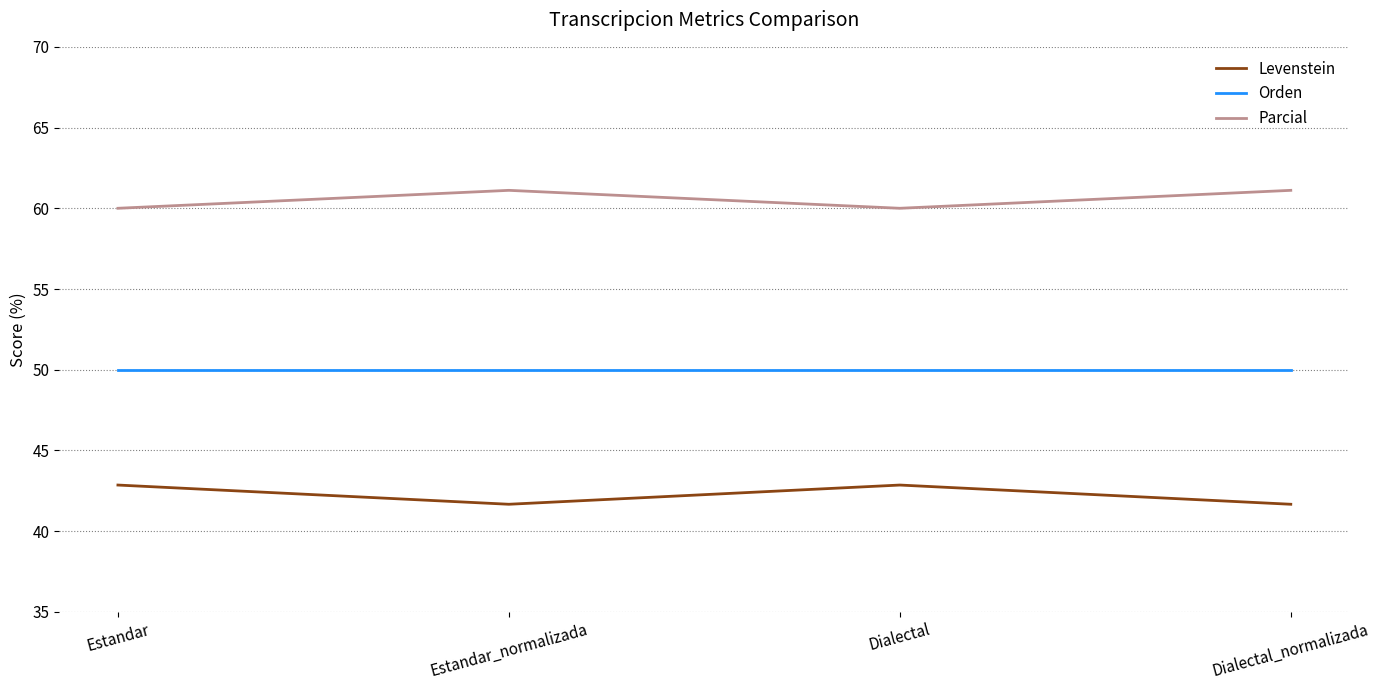

What is the difference between the highest and lowest values at Dialectal_normalizada?

19.4